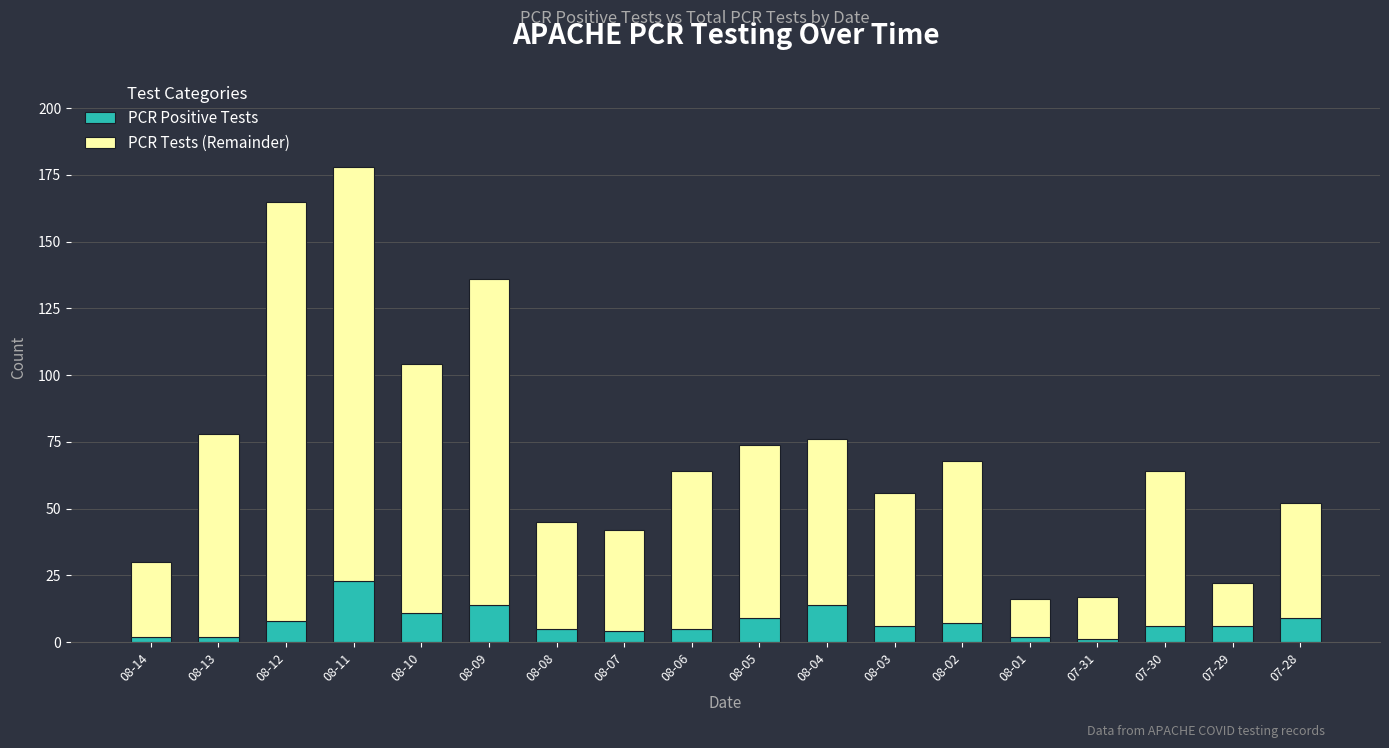

What is the difference between the maximum and minimum values in the PCR Positive Tests series?

22